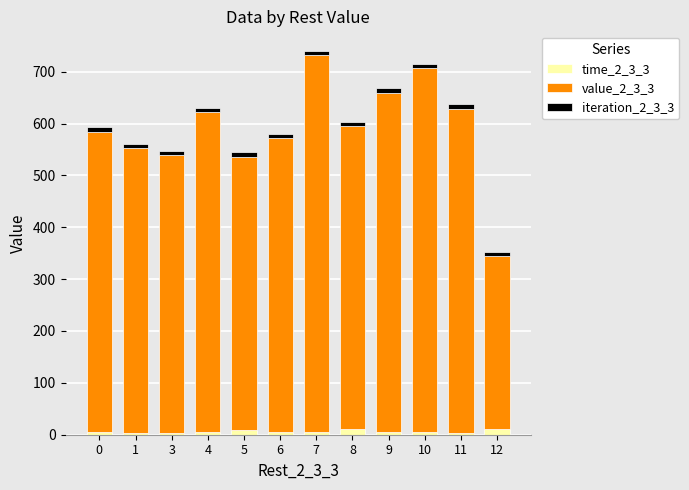

Are the bars grouped side by side (vs. stacked)?

No